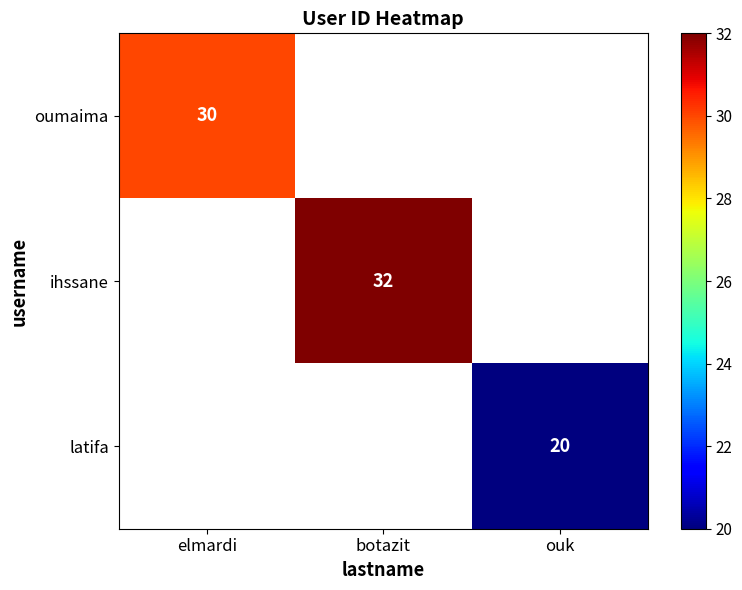

How many categories are shown in the chart?

3